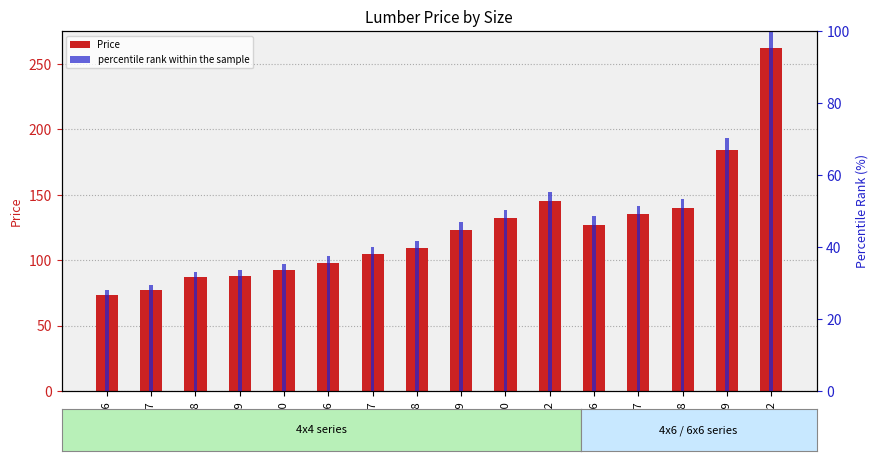

What is the average value of the percentile rank within the sample series?

47.2